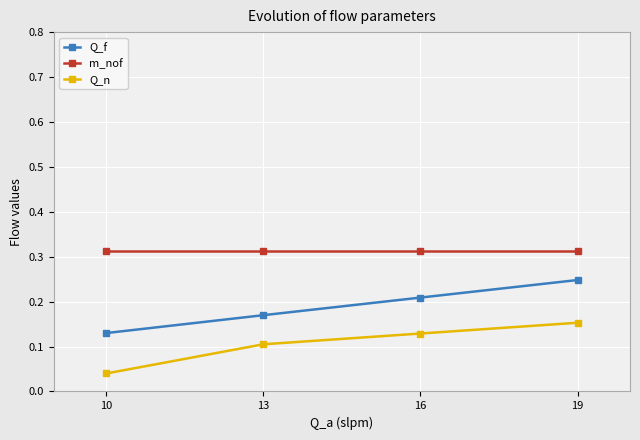

Where is Q_n nearest to the value 0?

10